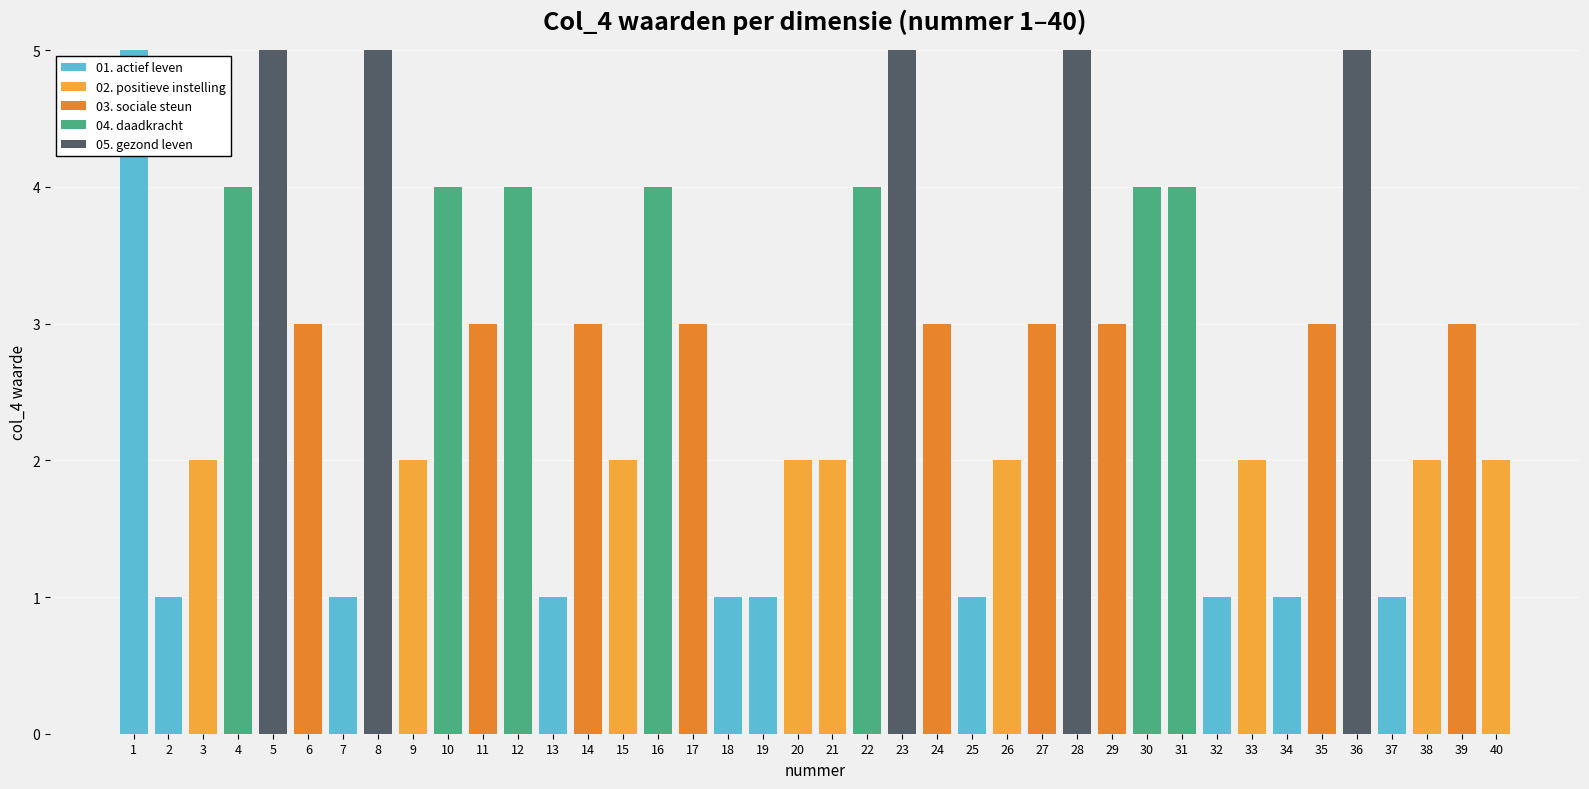

The value of 01. actief leven at 17 is 2. True or false?

False